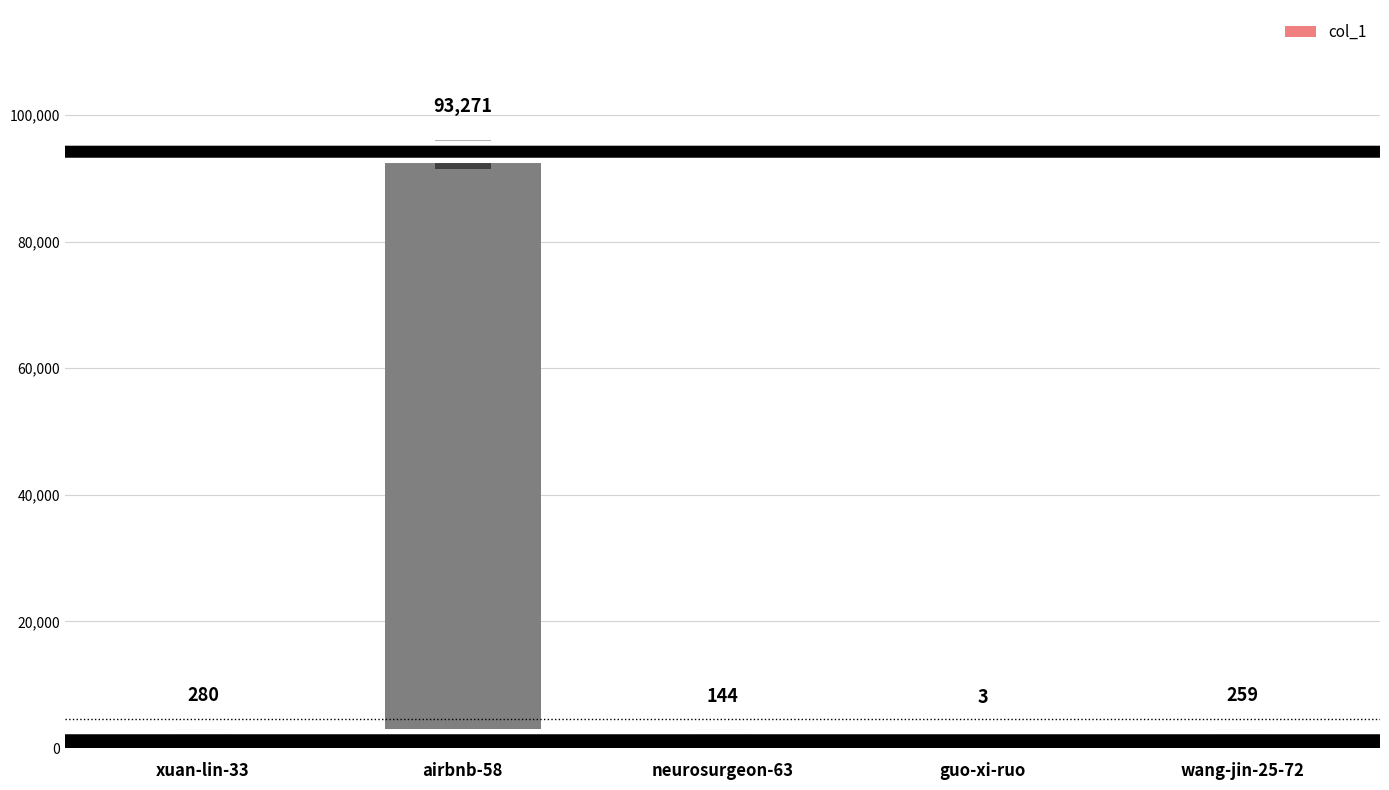

Reading right to left, transcribe all the data shown in this chart.

wang-jin-25-72=259	guo-xi-ruo=3	neurosurgeon-63=144	airbnb-58=93271	xuan-lin-33=280